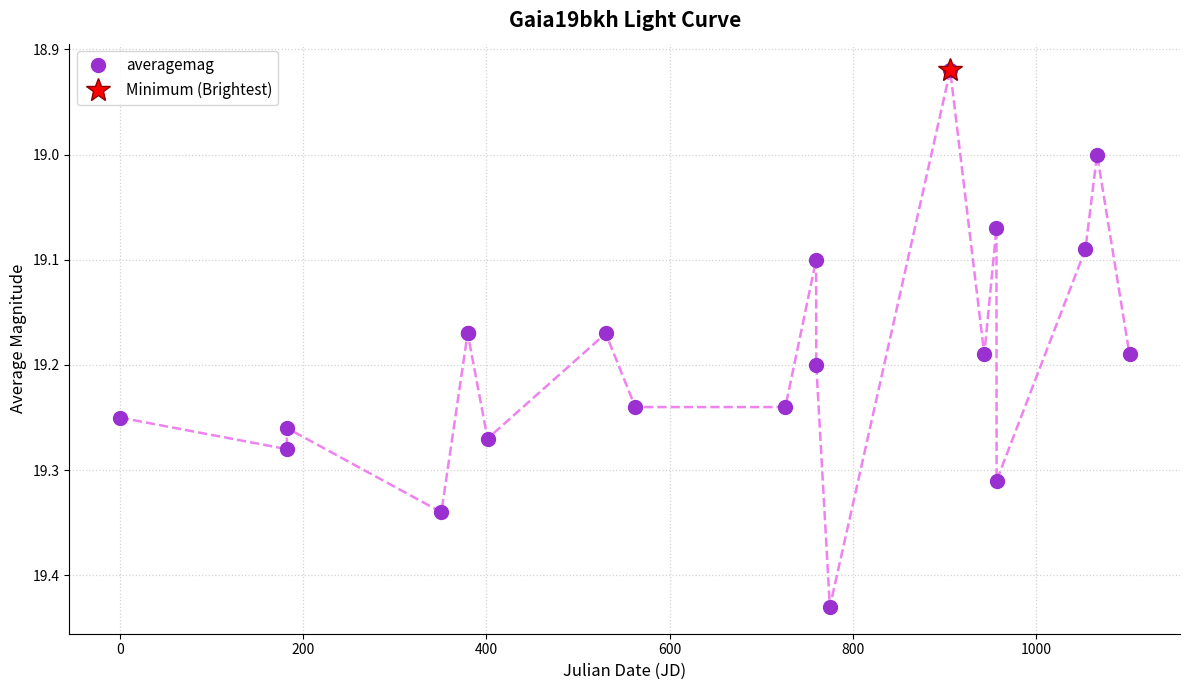

How many categories are shown in the chart?

20